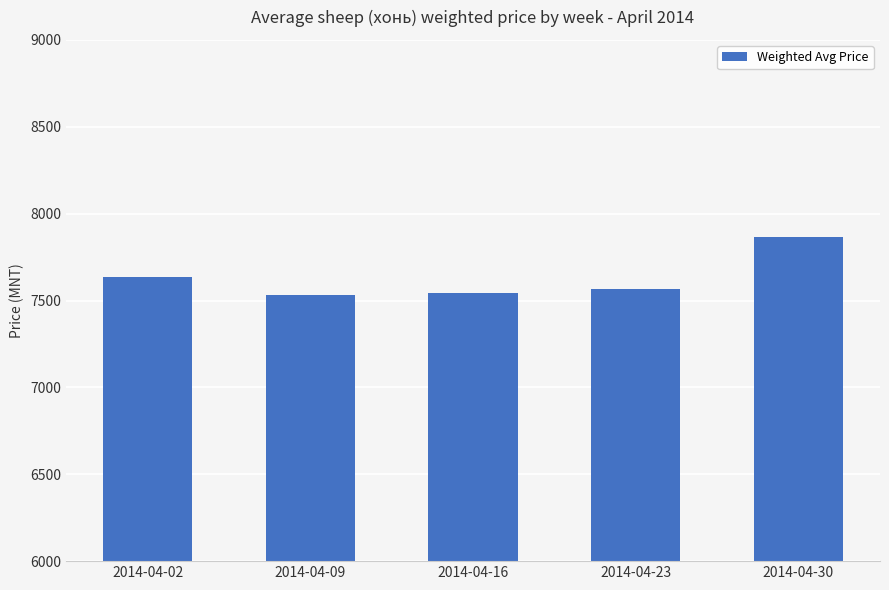

What is the value of the 1st bar from the left?

7632.9